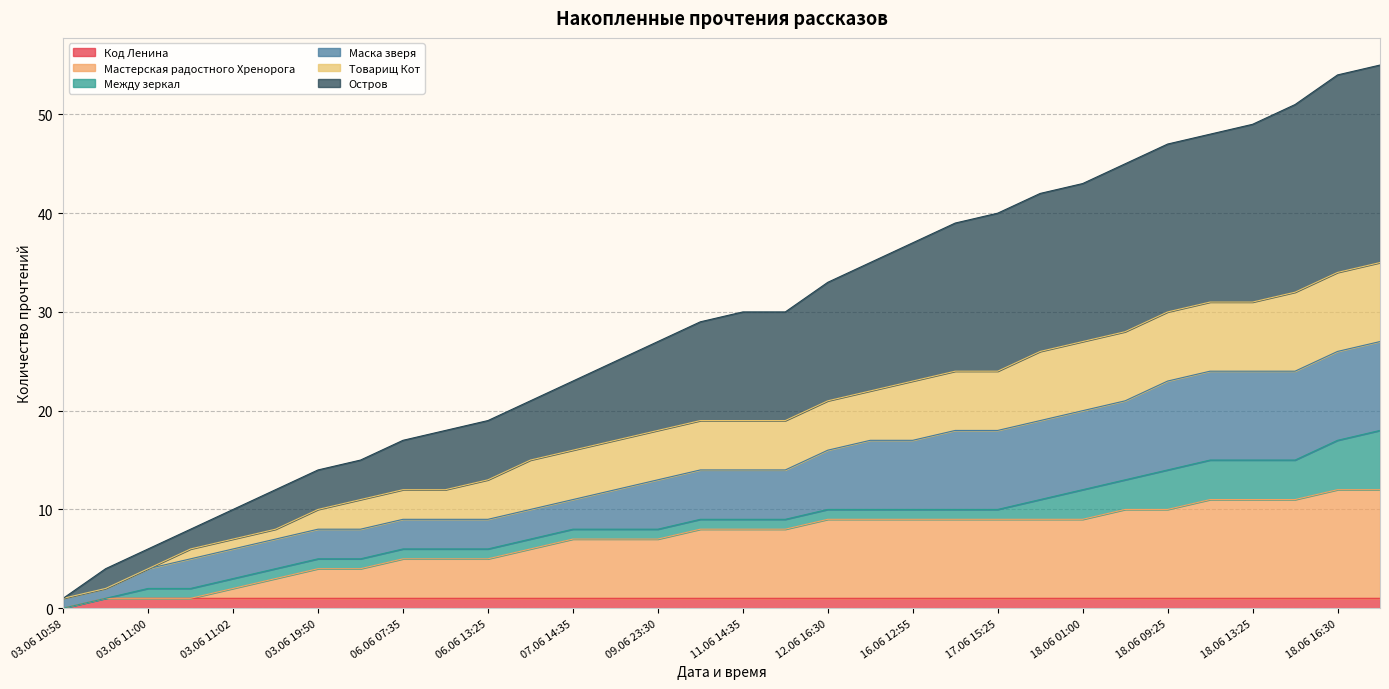

How many lines are shown in the chart?

6